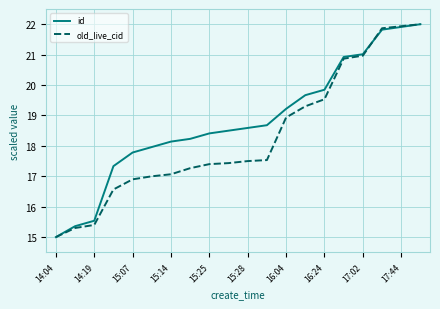

True or false: id has more than 0 interior local peaks.

False